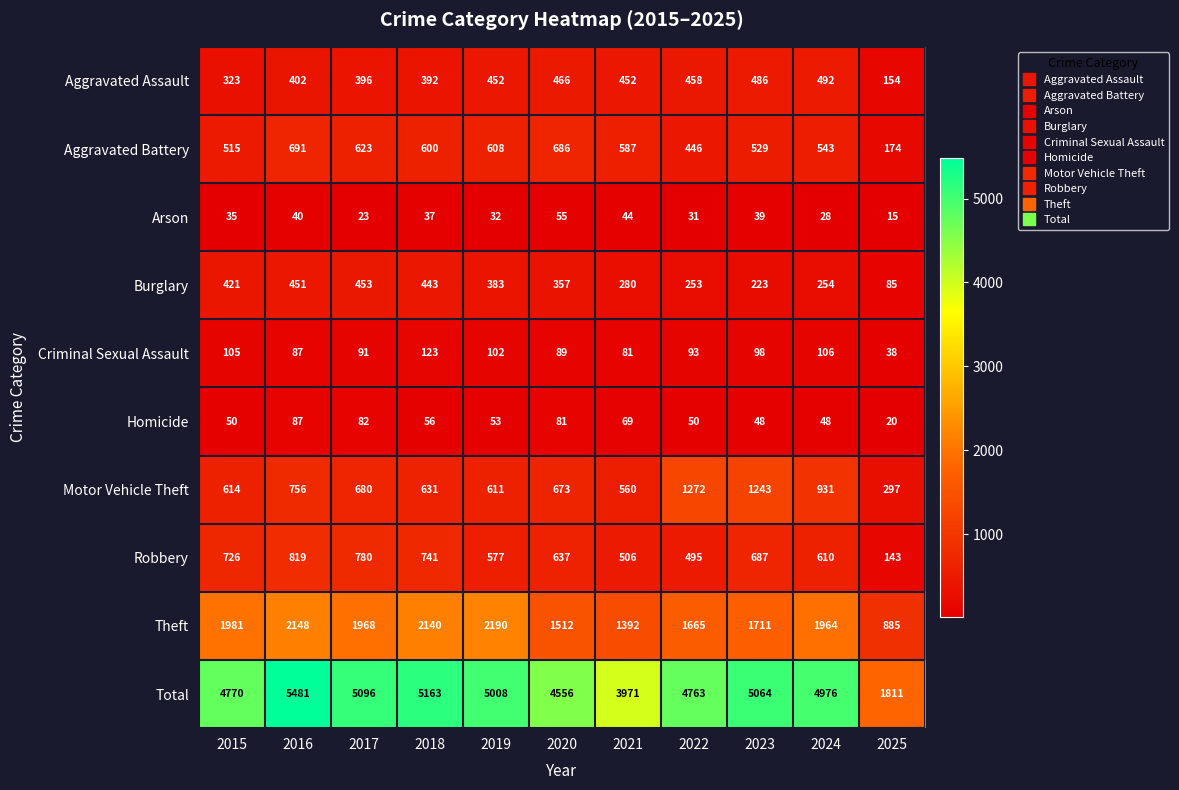

The value of Aggravated Battery at 2020 is 1183. True or false?

False